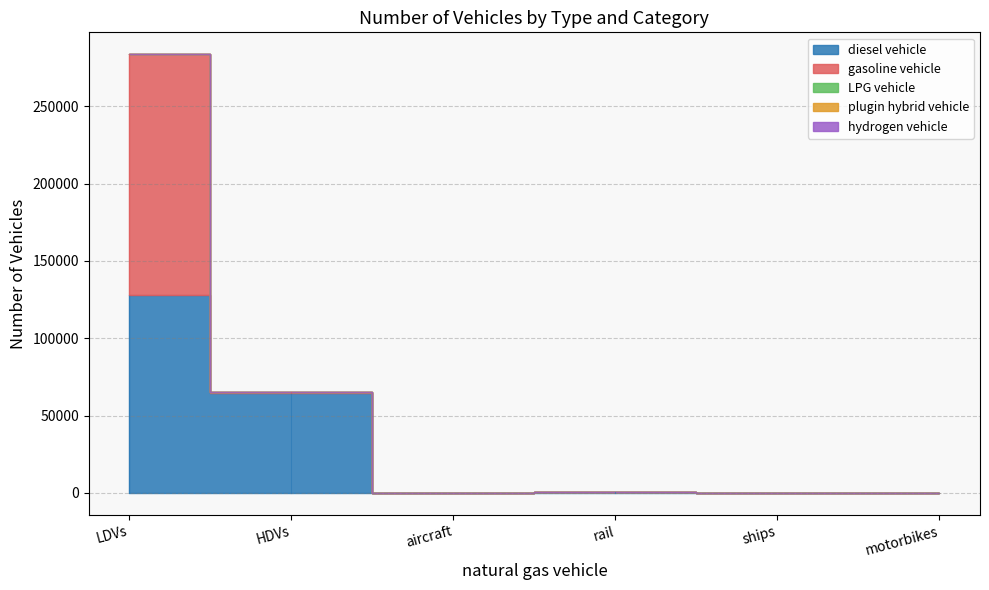

Is it true that LPG vehicle equals 48 at ships?

False